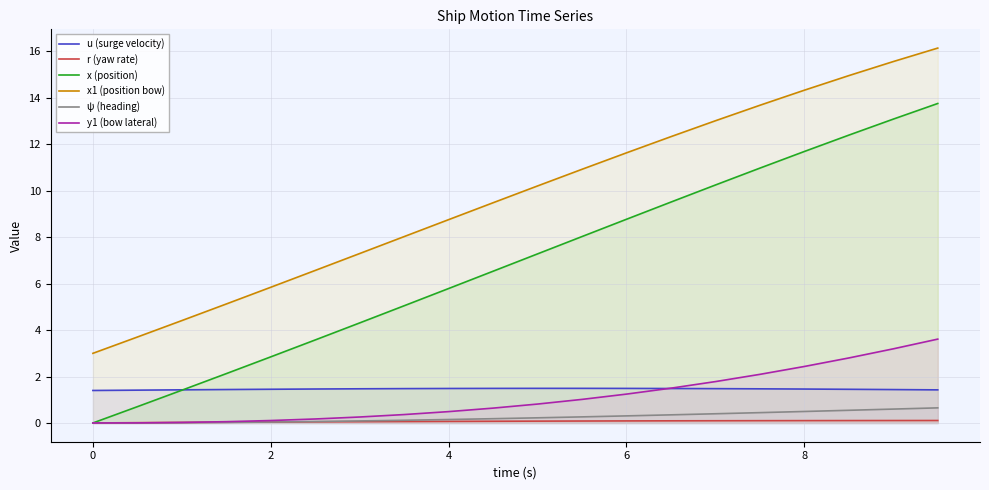

Reading left to right, what are all the values shown in this chart?

u (surge velocity): 1.4	1.4	1.4	1.4	1.5	1.5	1.5	1.5	1.5	1.5	1.5	1.5	1.5	1.5	1.5	1.5	1.5	1.5	1.4	1.4
r (yaw rate): 0.0	0.0	0.0	0.0	0.0	0.0	0.1	0.1	0.1	0.1	0.1	0.1	0.1	0.1	0.1	0.1	0.1	0.1	0.1	0.1
x (position): 0.0	0.7	1.4	2.1	2.8	3.6	4.3	5.0	5.8	6.5	7.3	8.0	8.8	9.5	10.2	11.0	11.7	12.4	13.1	13.8
x1 (position bow): 3.0	3.7	4.4	5.1	5.8	6.6	7.3	8.0	8.8	9.5	10.2	10.9	11.6	12.3	13.0	13.7	14.3	15.0	15.6	16.1
ψ (heading): 0.0	0.0	0.0	0.0	0.0	0.1	0.1	0.1	0.1	0.2	0.2	0.3	0.3	0.4	0.4	0.4	0.5	0.5	0.6	0.7
y1 (bow lateral): 0.0	0.0	0.0	0.1	0.1	0.2	0.3	0.4	0.5	0.6	0.8	1.0	1.2	1.5	1.8	2.1	2.4	2.8	3.2	3.6